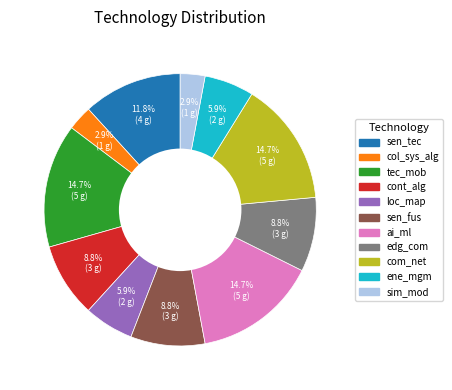

Which has a higher value, col_sys_alg or com_net?

com_net